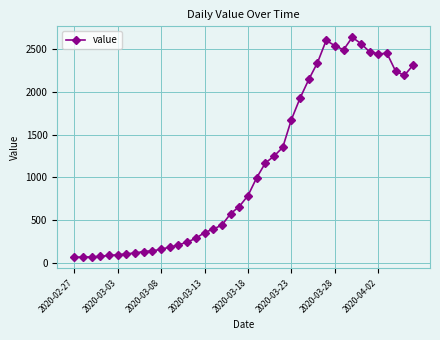

What is the smallest value displayed?

62